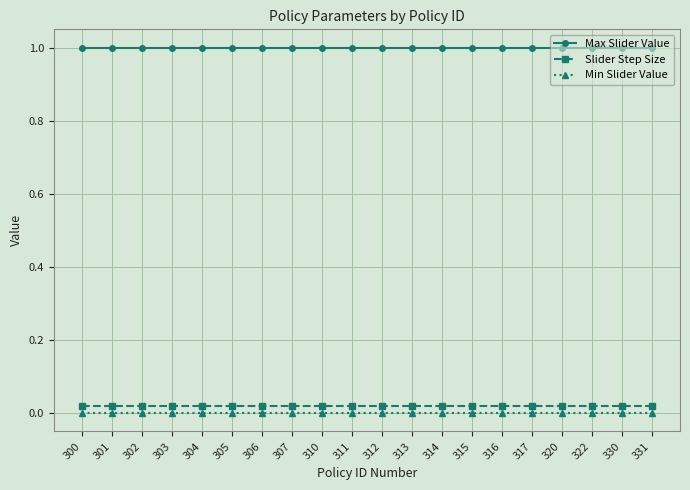

What is the greatest value displayed?

1.0